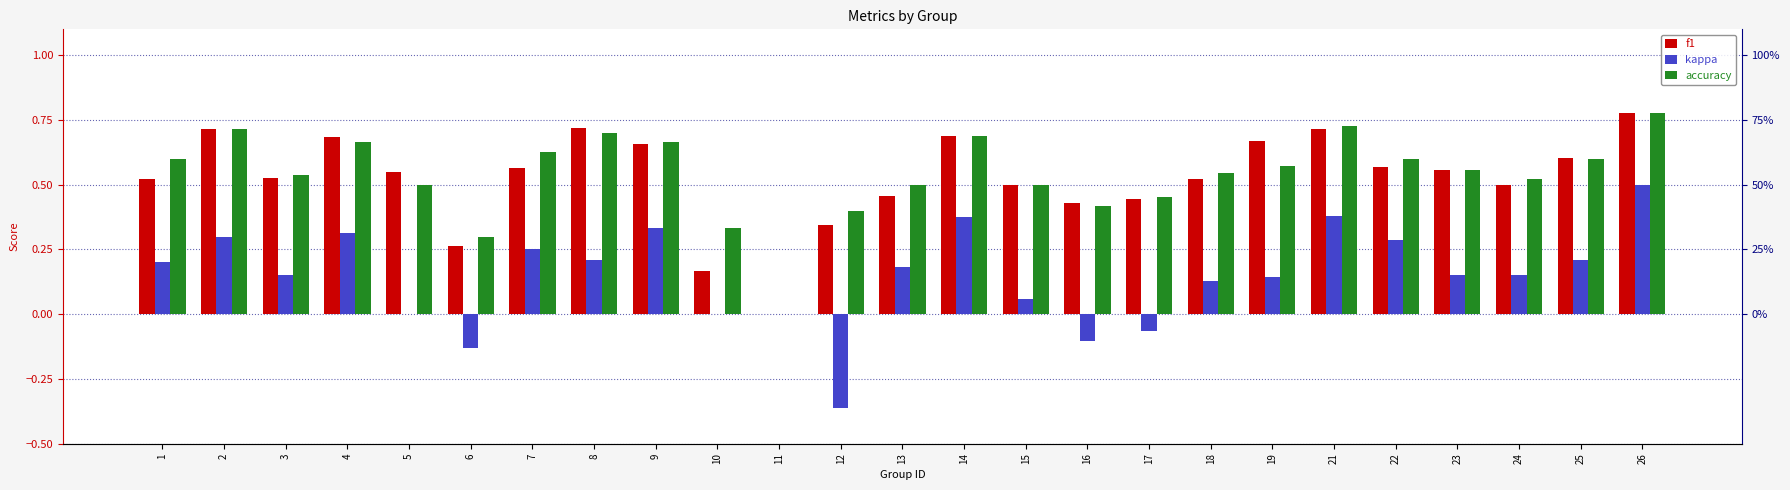

Which series has the largest total across all categories?

accuracy